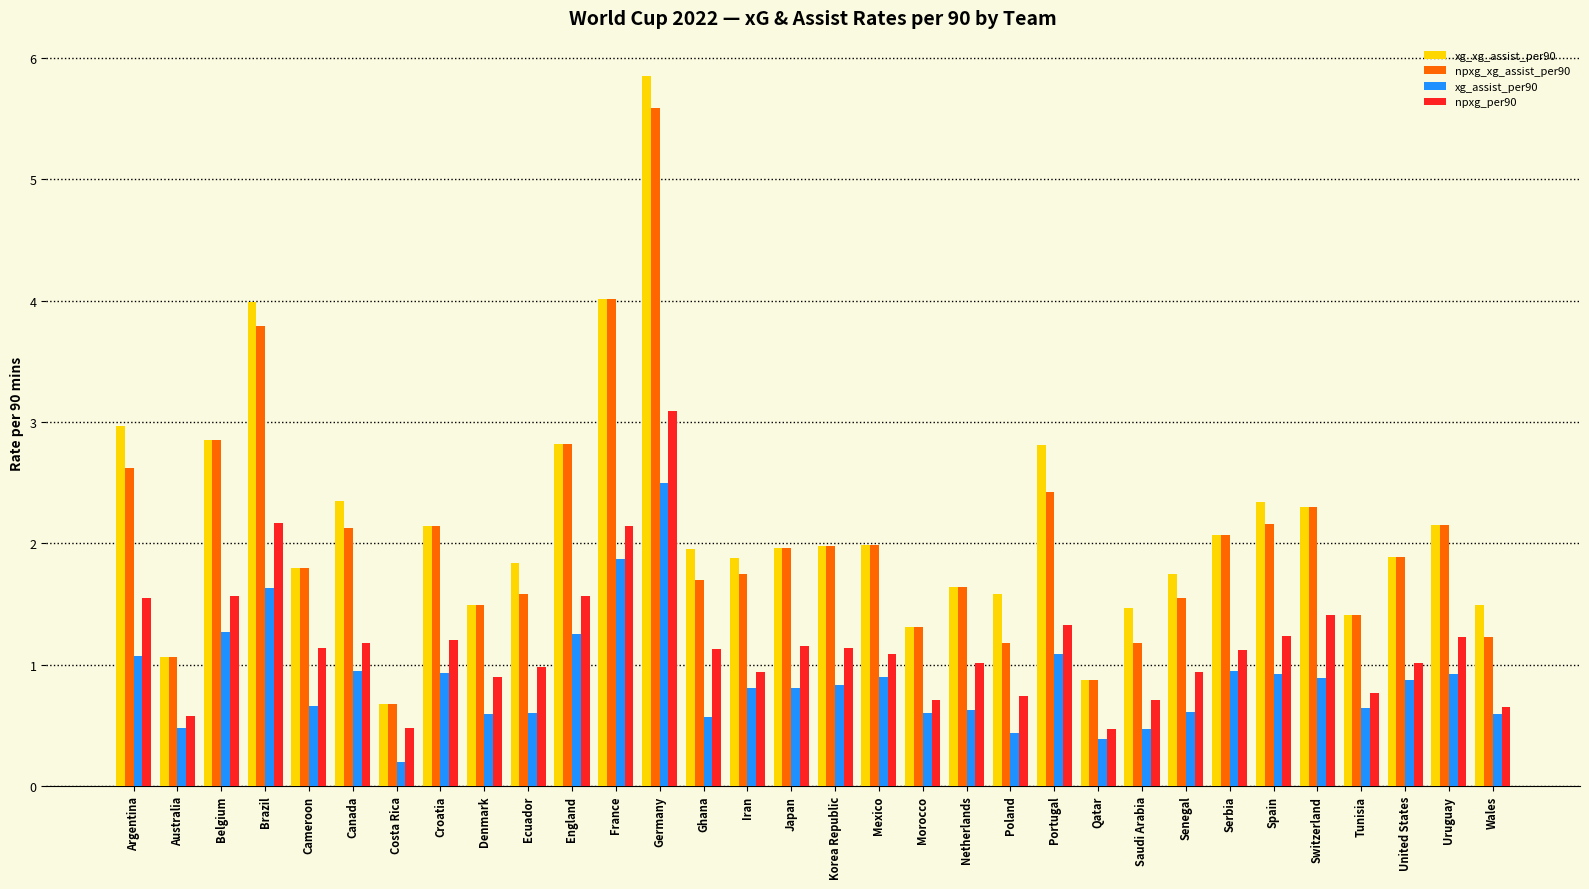

What is the difference between the maximum and minimum values in the xg_xg_assist_per90 series?

5.2